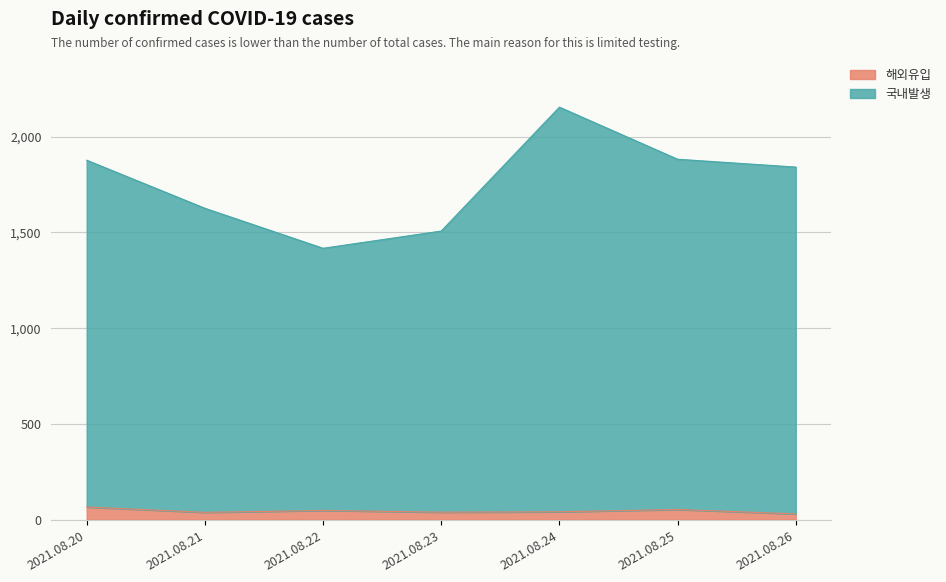

What is the maximum value shown in the chart?

2154